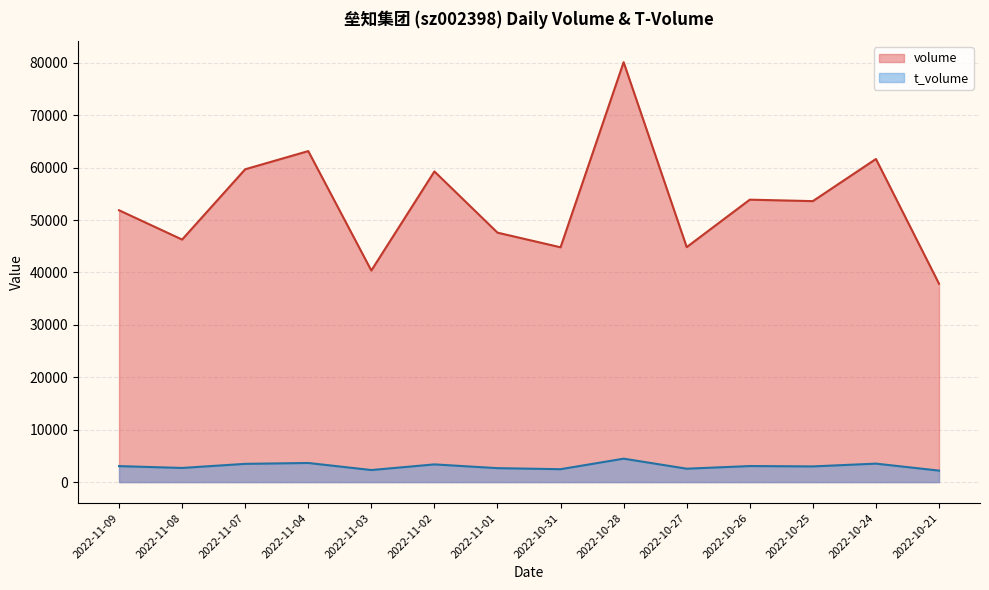

What is the approximate value of t_volume at 2022-11-03?

2299